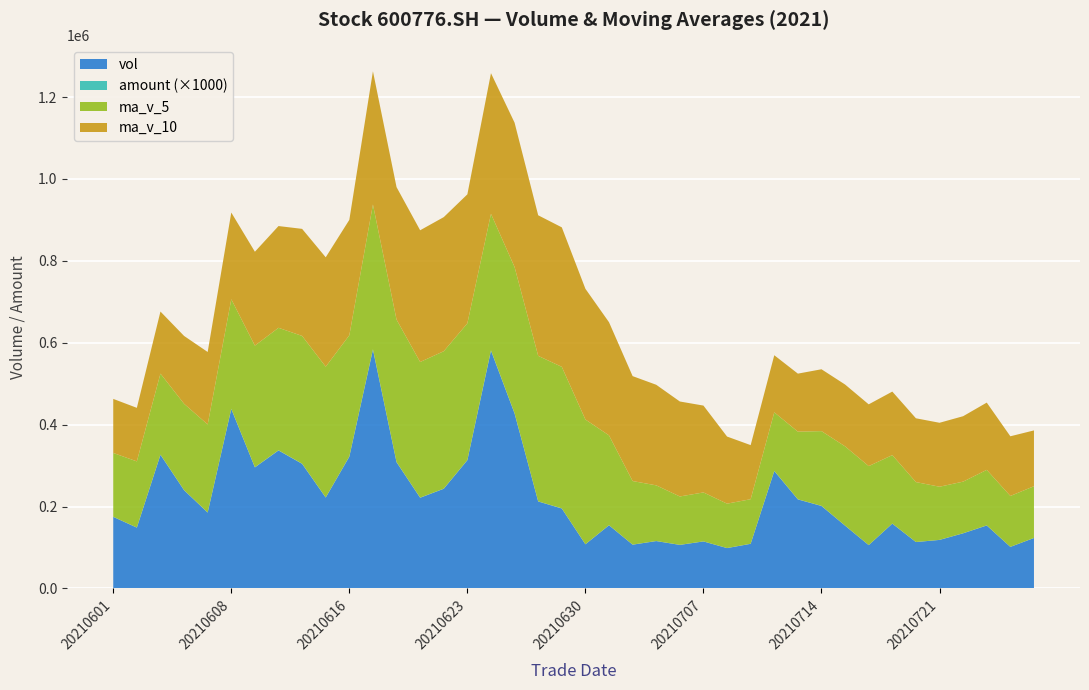

What is the lowest value of the vol series?

98495.8